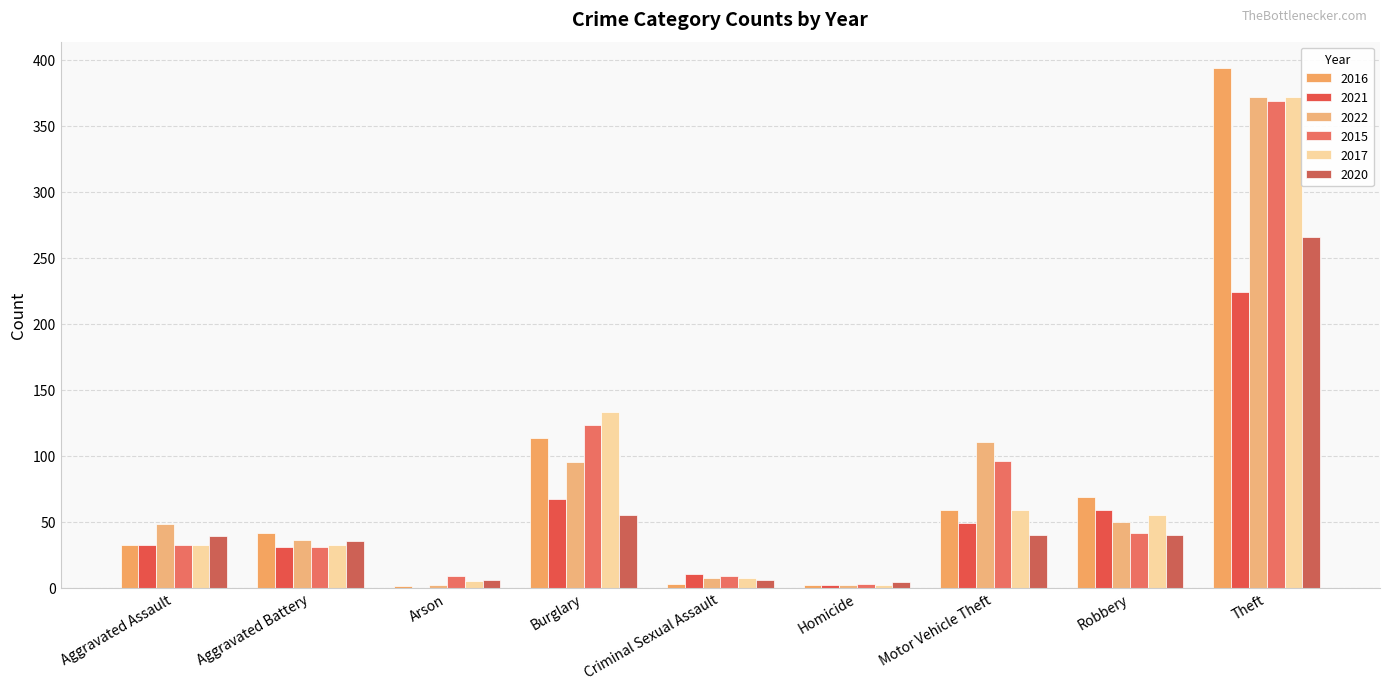

At which category is the sum across all series the highest?

Theft